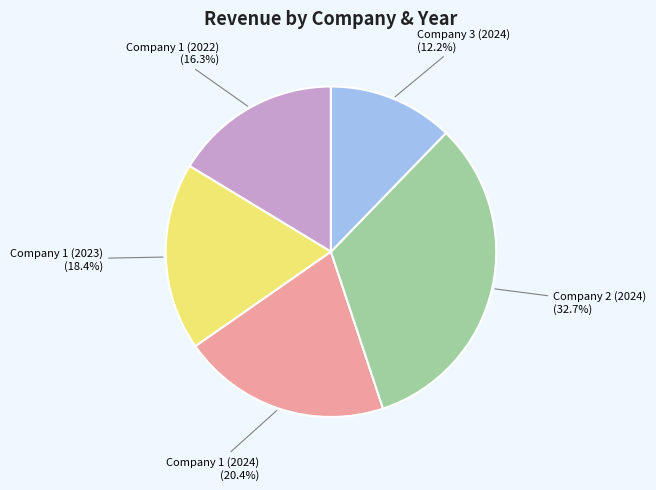

Is there a majority slice in this chart?

No